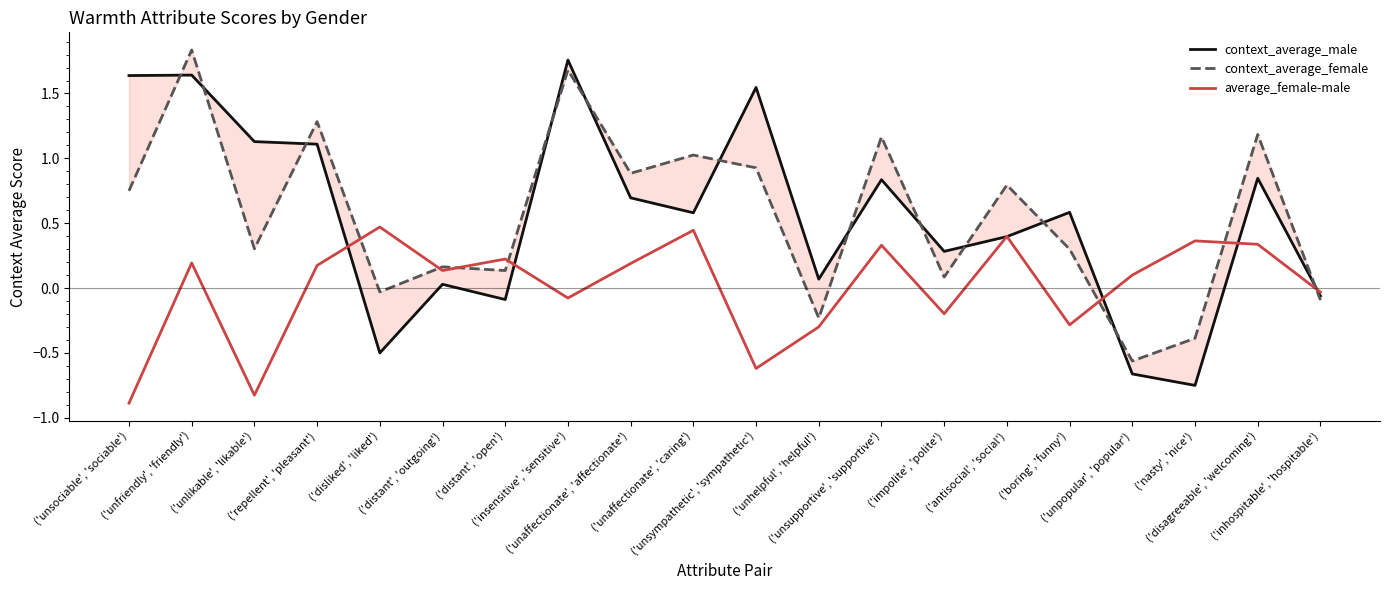

Where do average_female-male and context_average_female first cross each other?

('repellent', 'pleasant') and ('disliked', 'liked')